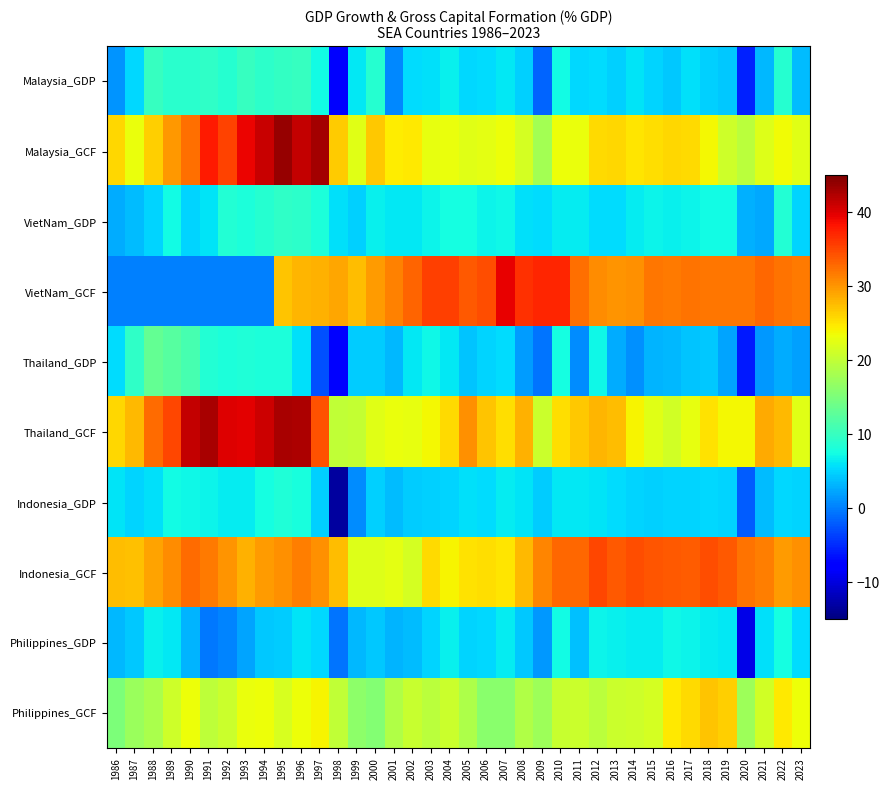

Which series has the largest range (max minus min)?

VietNam_GCF